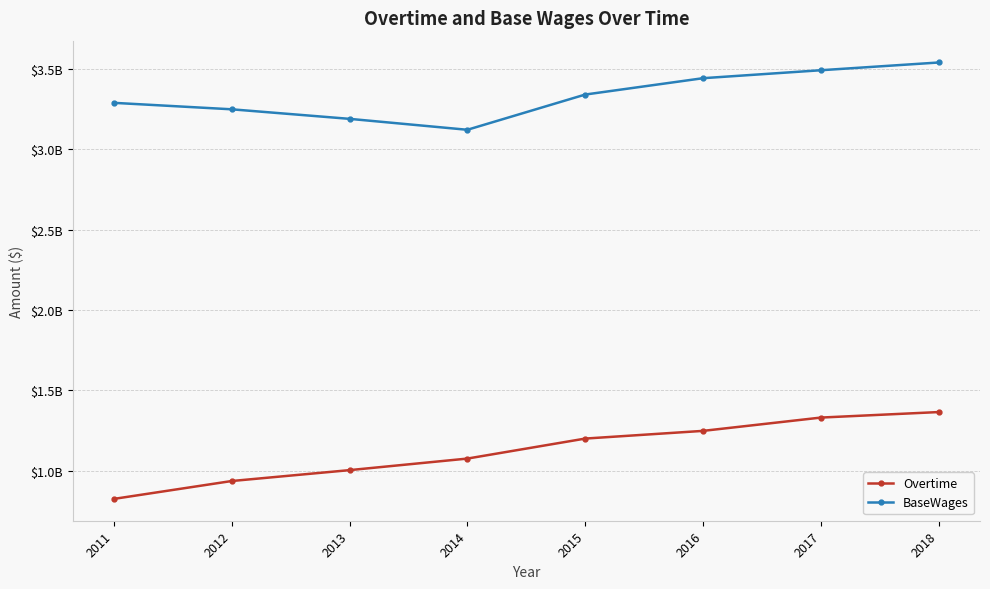

True or false: Overtime and BaseWages intersect in this chart.

False